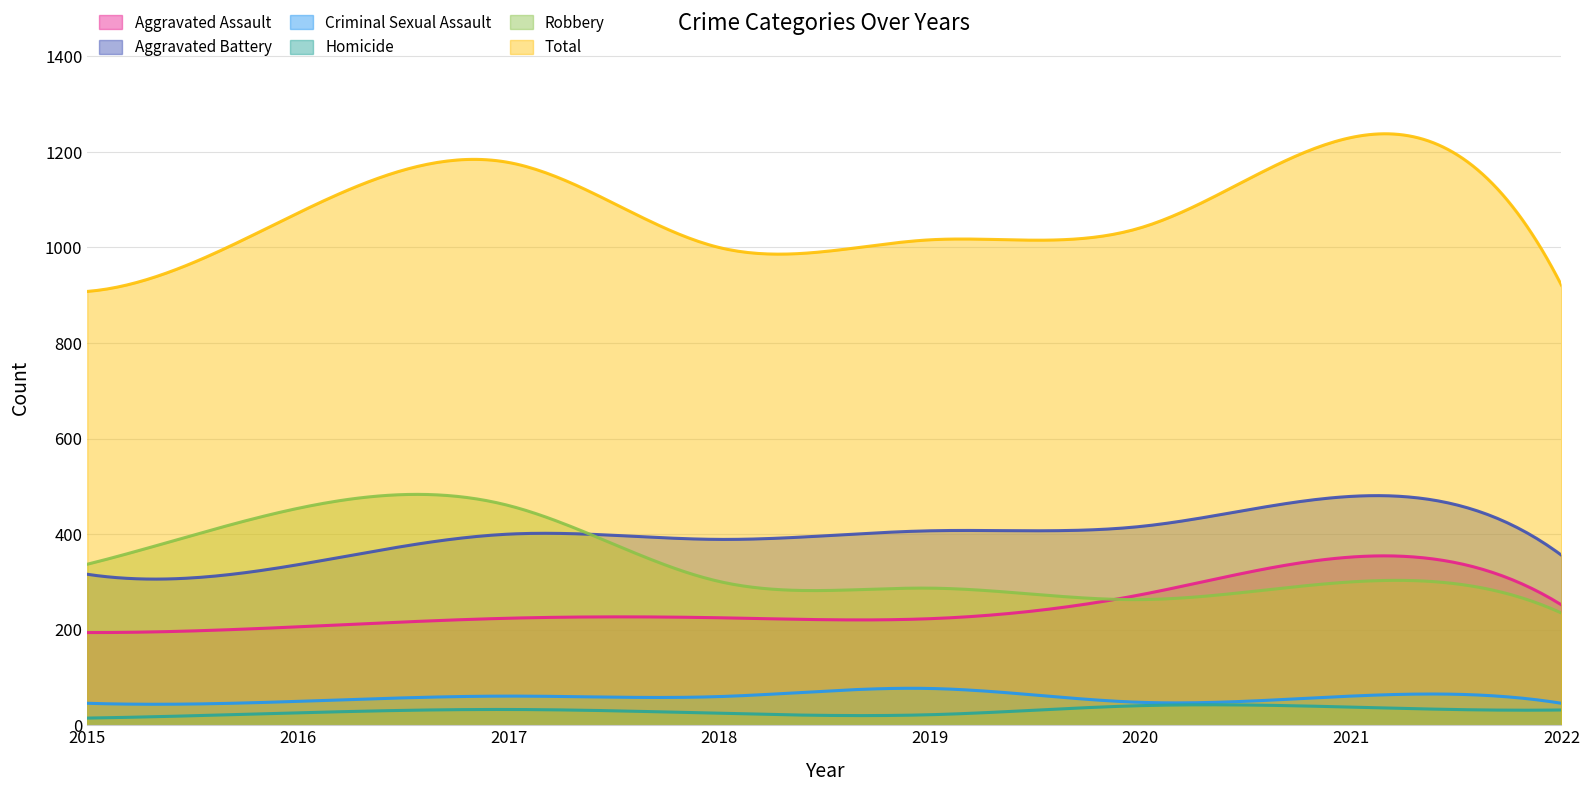

Is the value of Aggravated Battery at 2016 greater than the value of Homicide at 2019?

Yes